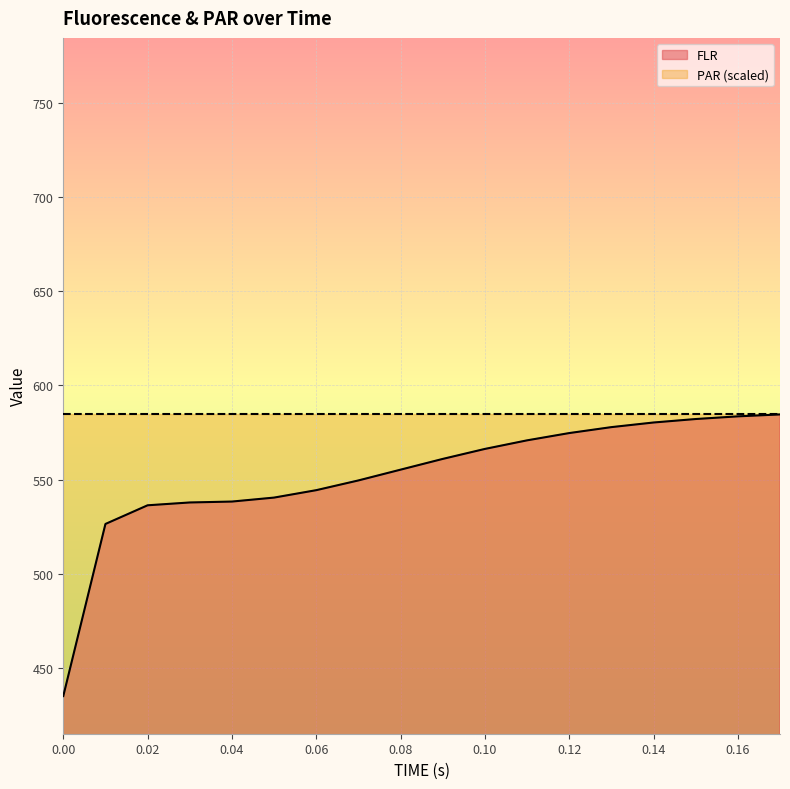

What is the label of the 13th point from the left?

0.12